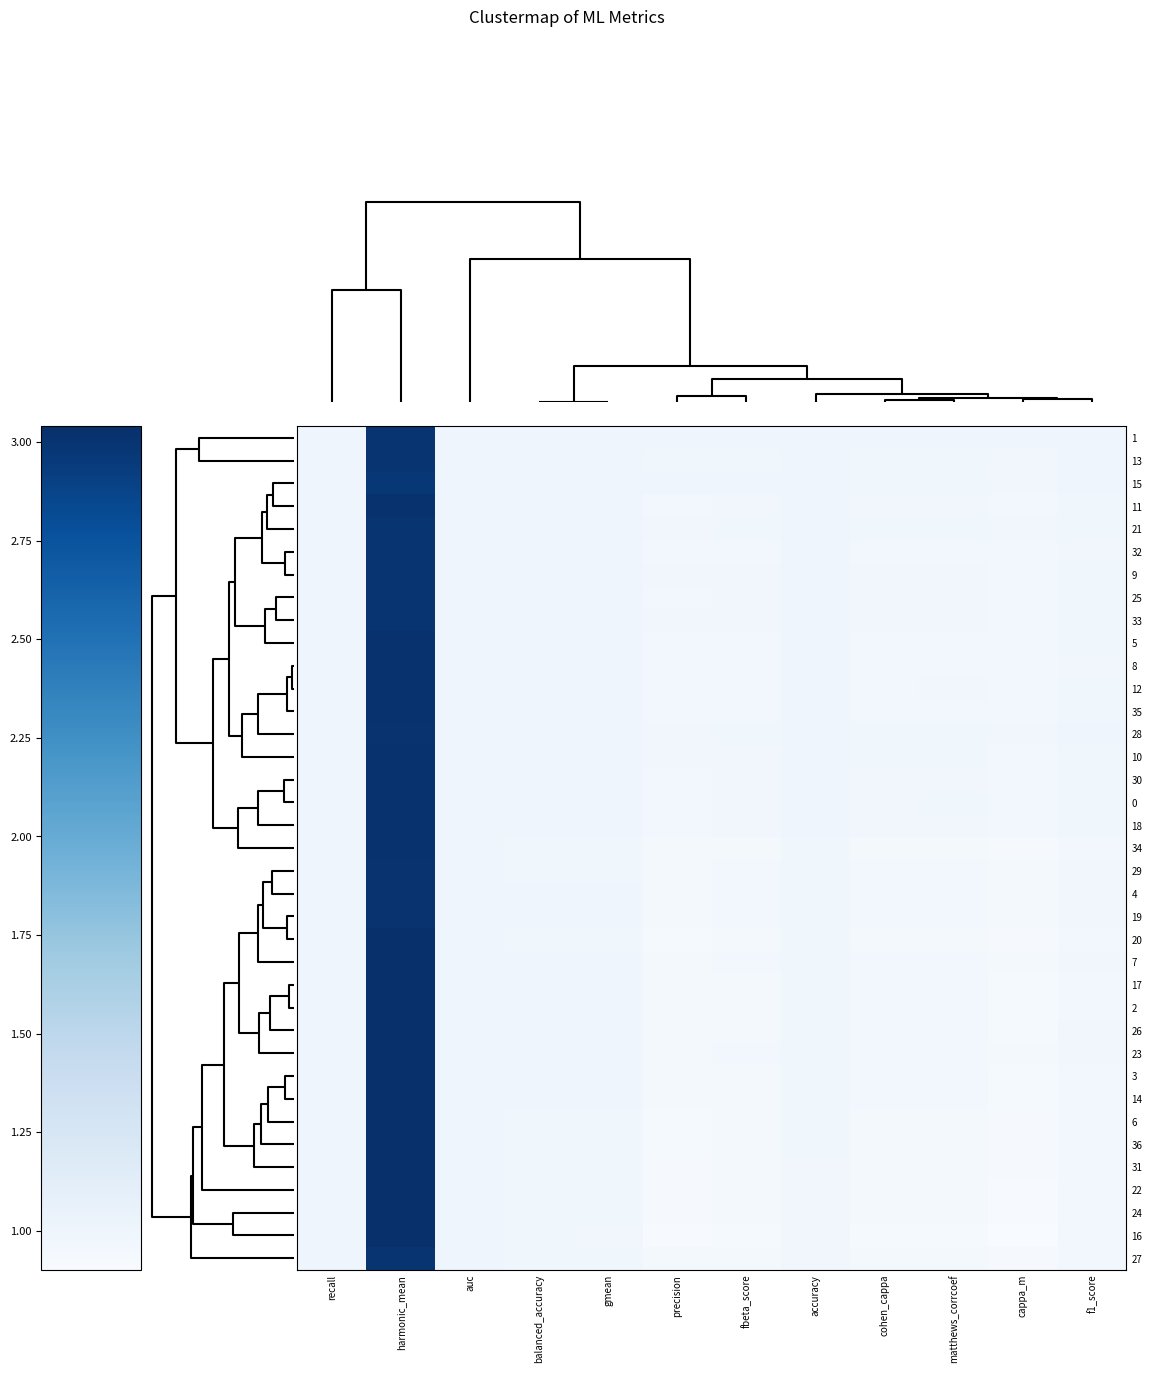

Rank the series at harmonic_mean from highest to lowest value.

24, 31, 22, 6, 36, 20, 26, 2, 14, 3, 17, 16, 7, 23, 12, 35, 5, 8, 18, 11, 34, 10, 0, 30, 29, 28, 4, 19, 1, 32, 27, 33, 9, 25, 21, 13, 15